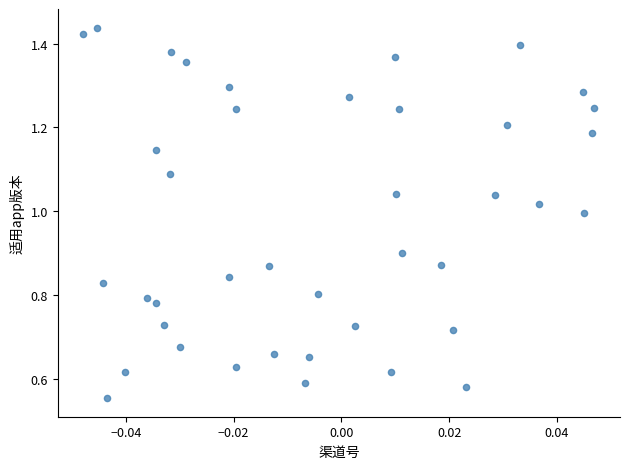

Count the number of points in this scatter plot.

40